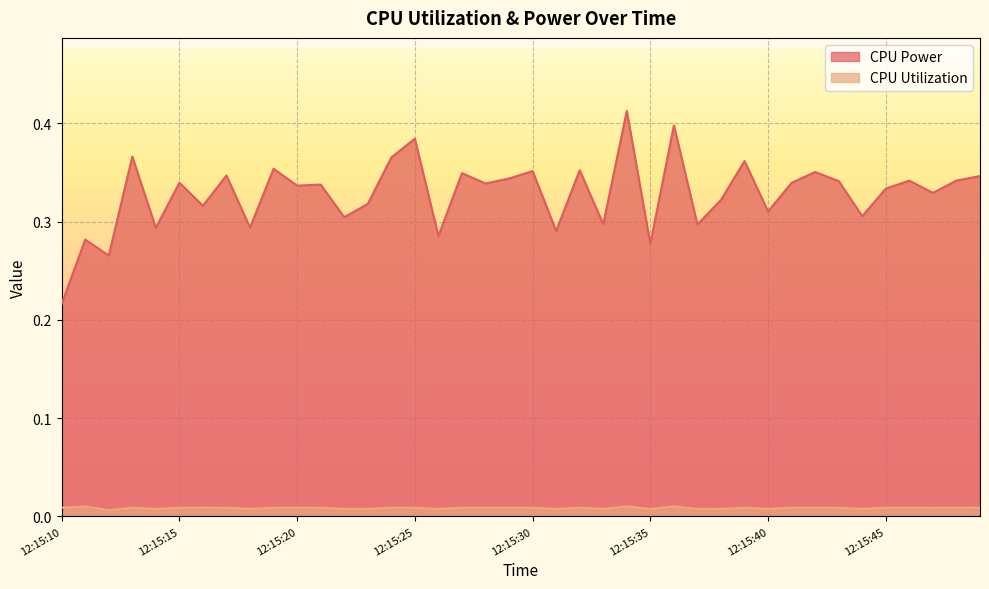

How many interior local peaks does the CPU Utilization series have?

11